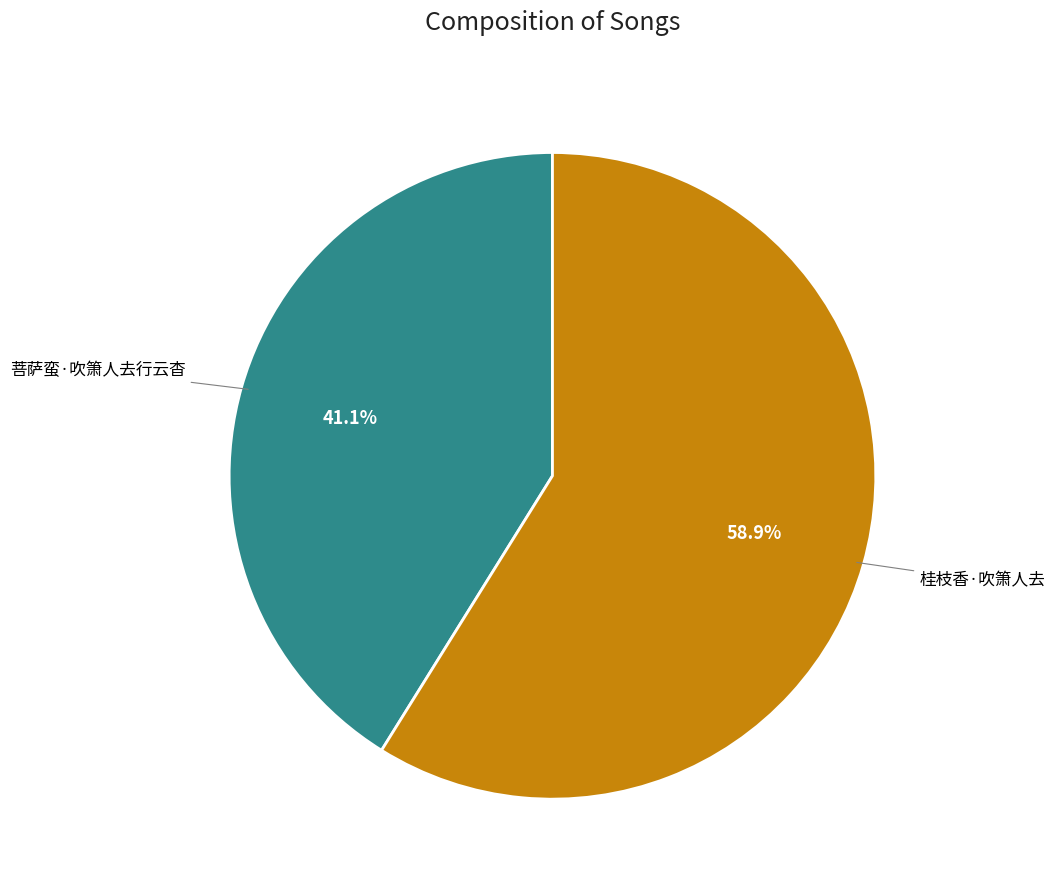

Does any single category account for the majority?

Yes